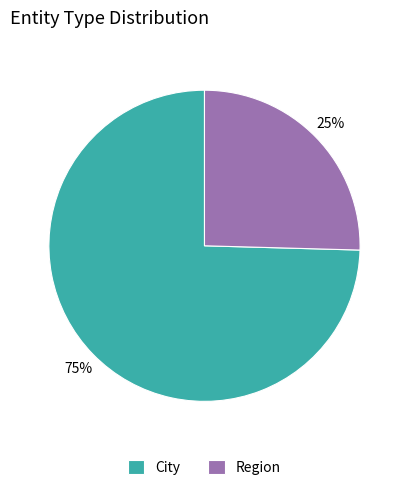

Approximately how many times larger is the value at Region compared to City?

0.3